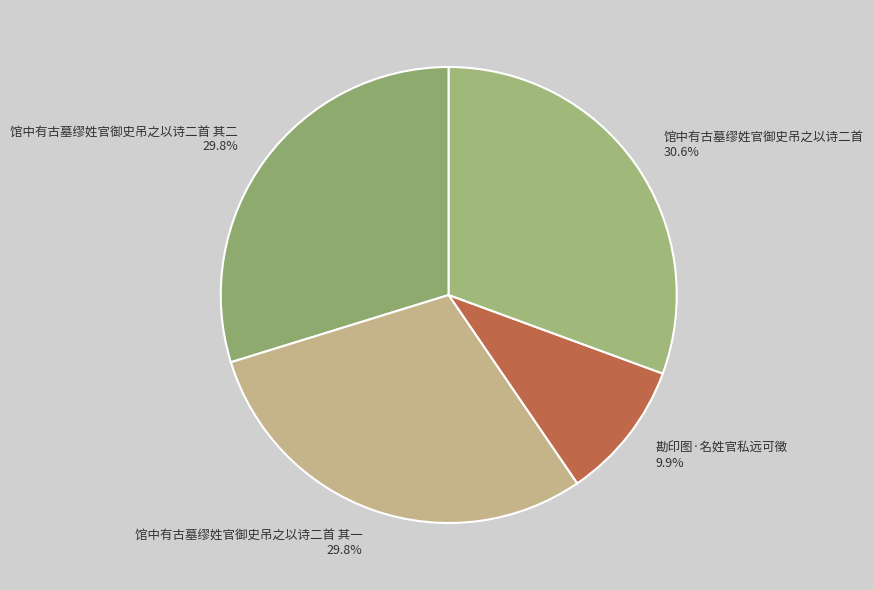

Which slice is the largest?

馆中有古墓缪姓官御史吊之以诗二首 30.6%